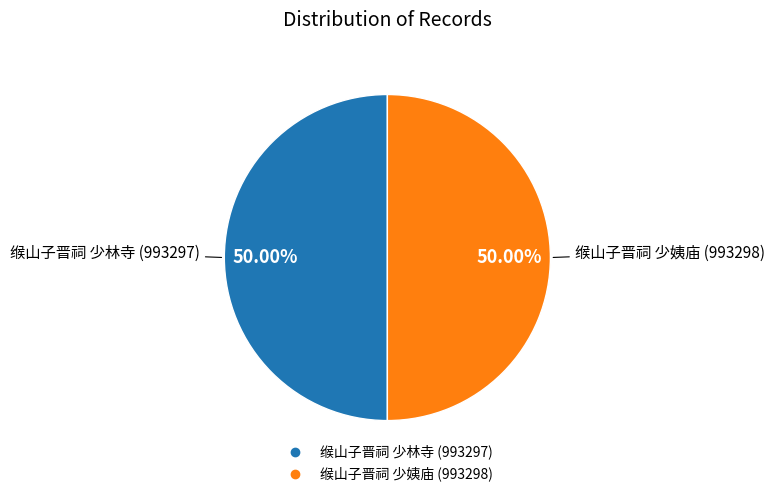

How many segments does this pie chart have?

2